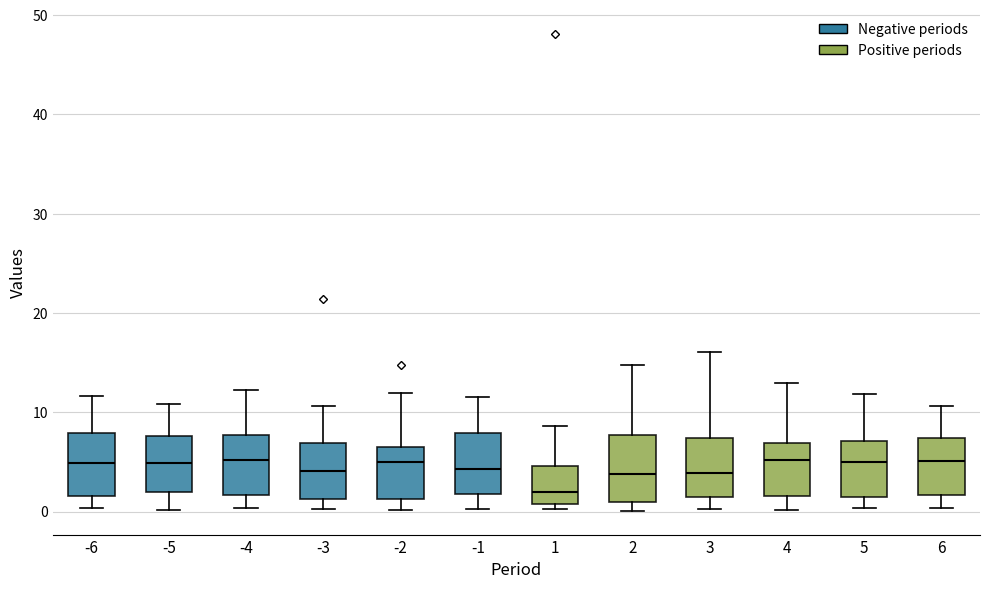

Reading left to right, transcribe this box plot: for each box, give where its median line is, the range the box spans, and where its two whiskers end, as read against the y-axis. The values are not printed on the chart, so give them approximately, as read against the axis.

-6: median 5, box 2 to 8, whiskers 0 to 12
-5: median 5, box 2 to 8, whiskers 0 to 11
-4: median 5, box 2 to 8, whiskers 0 to 12
-3: median 4, box 1 to 7, whiskers 0 to 11
-2: median 5, box 1 to 6, whiskers 0 to 12
-1: median 4, box 2 to 8, whiskers 0 to 12
1: median 2, box 1 to 5, whiskers 0 to 9
2: median 4, box 1 to 8, whiskers 0 to 15
3: median 4, box 1 to 7, whiskers 0 to 16
4: median 5, box 2 to 7, whiskers 0 to 13
5: median 5, box 1 to 7, whiskers 0 to 12
6: median 5, box 2 to 7, whiskers 0 to 11